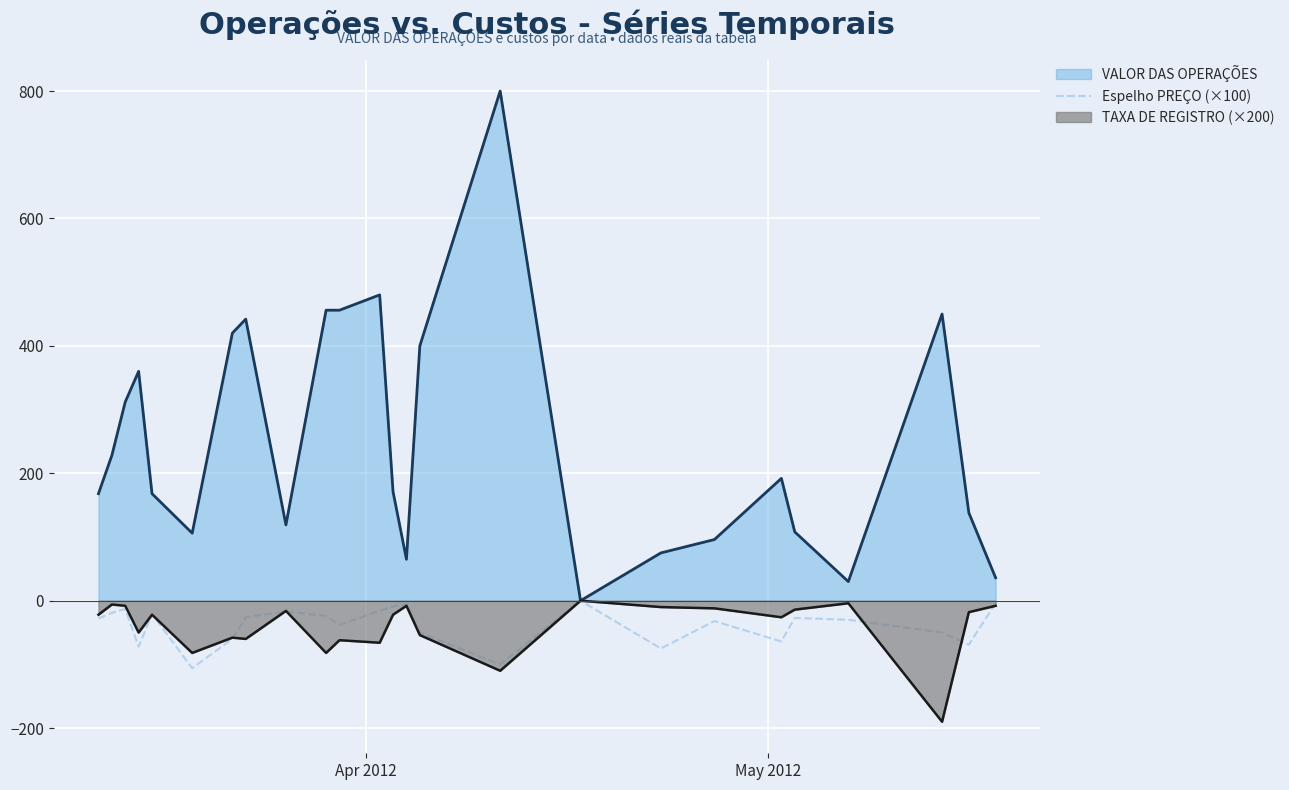

What is the smallest value displayed?

-190.0